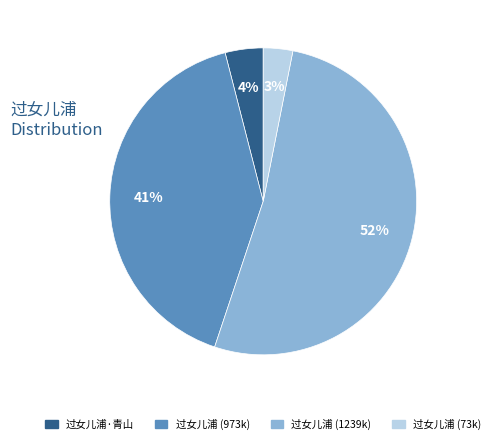

The 过女儿浦·青山 slice represents 11% of the pie. True or false?

False